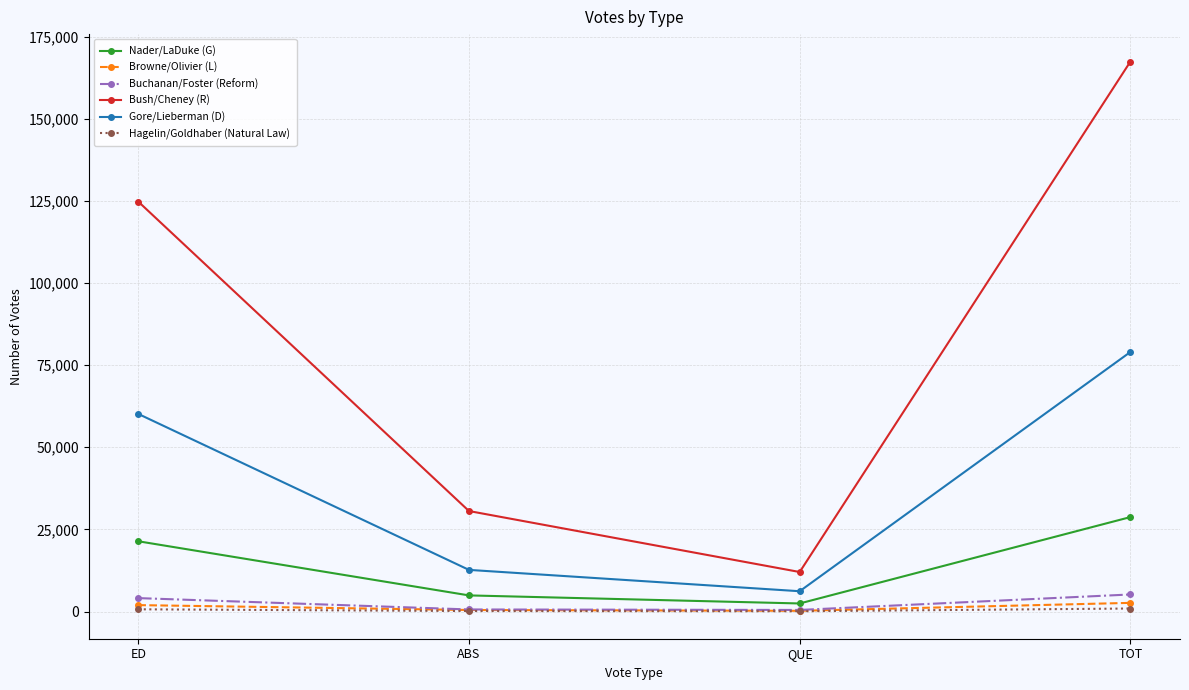

Is this an area chart (filled region under the line)?

No